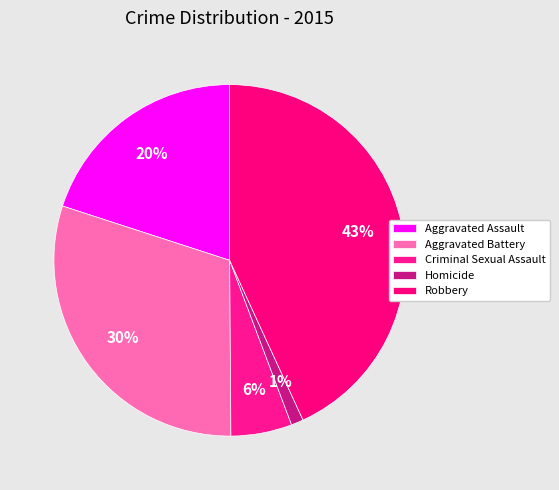

How many segments does this pie chart have?

5